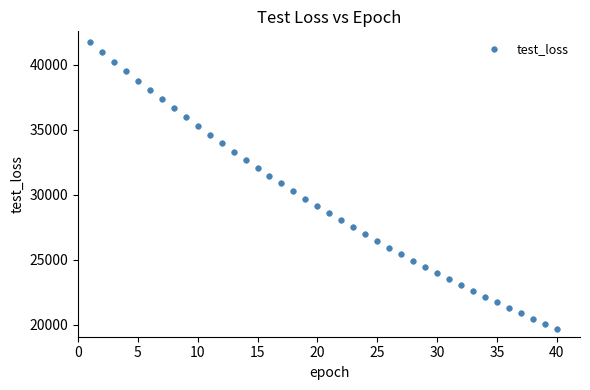

What is the range of Y values (max minus min)?

22046.0